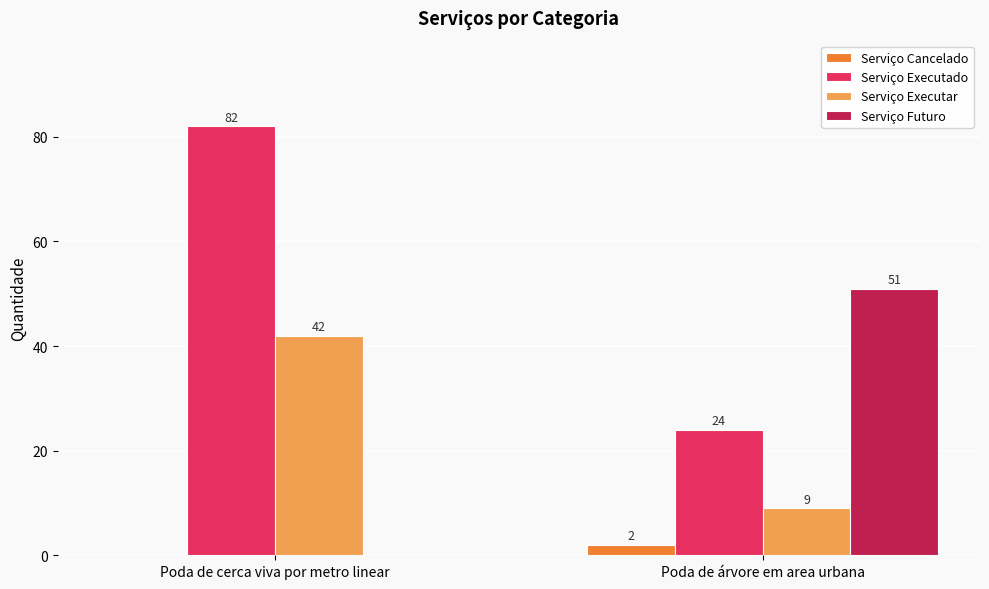

The Serviço Executar series shows 25 at Poda de cerca viva por metro linear. True or false?

False